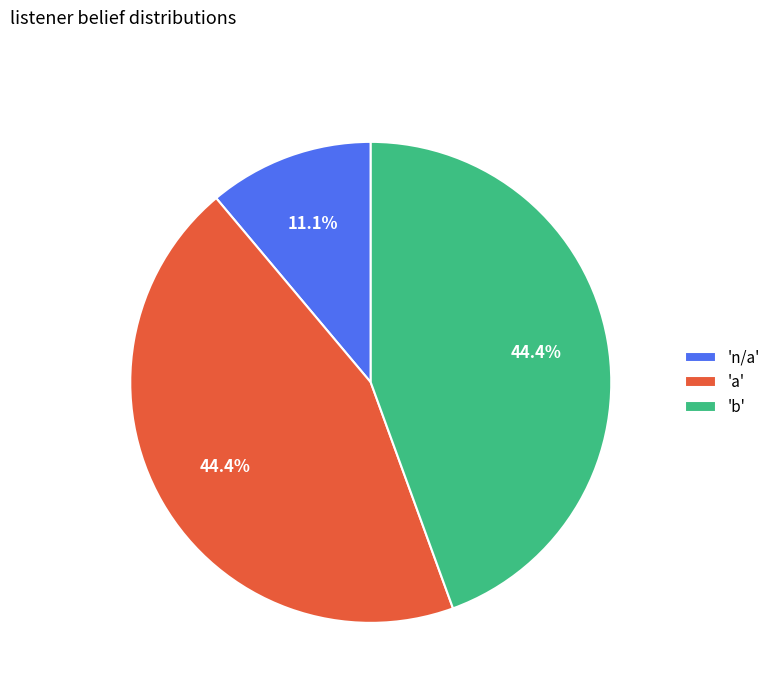

Which category has the smallest portion of the pie?

'n/a'